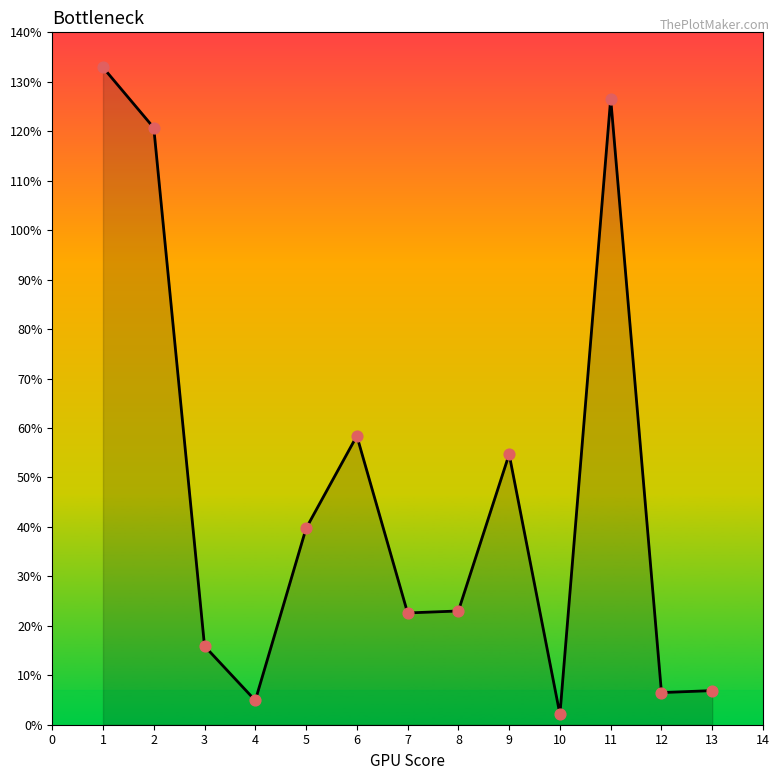

What is the ratio of the value at 5 to the value at 7?

1.8